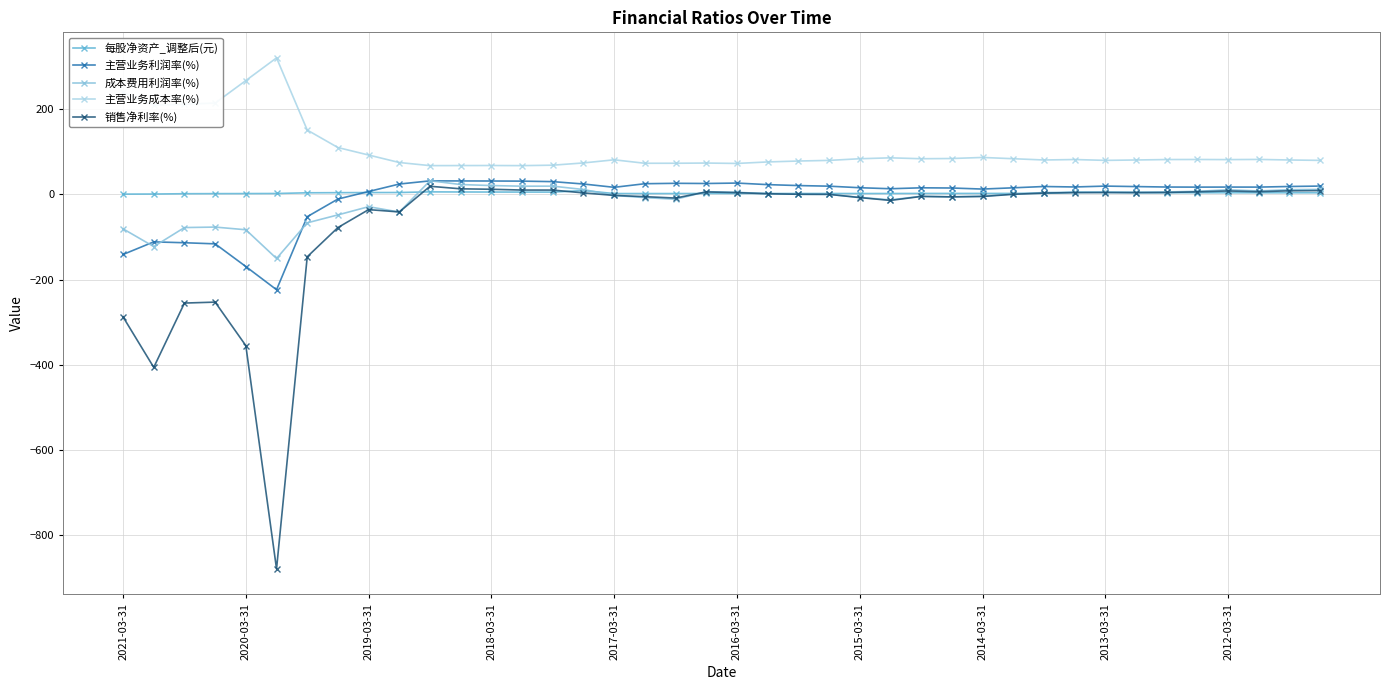

How many lines are shown in the chart?

5